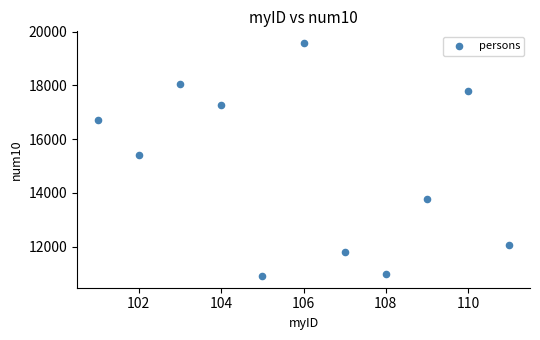

What Y value in the scatter plot is closest to 15240?

15390